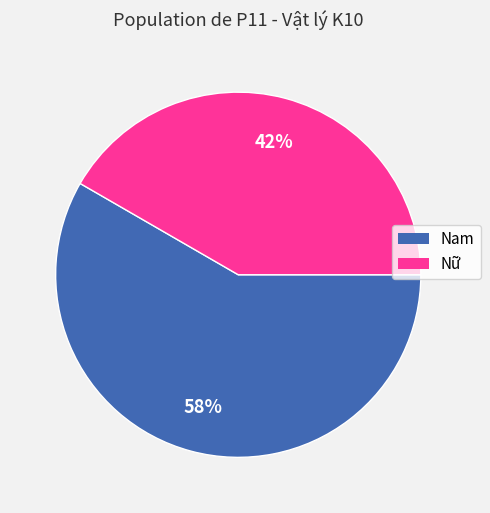

How many slices are in this pie chart?

2